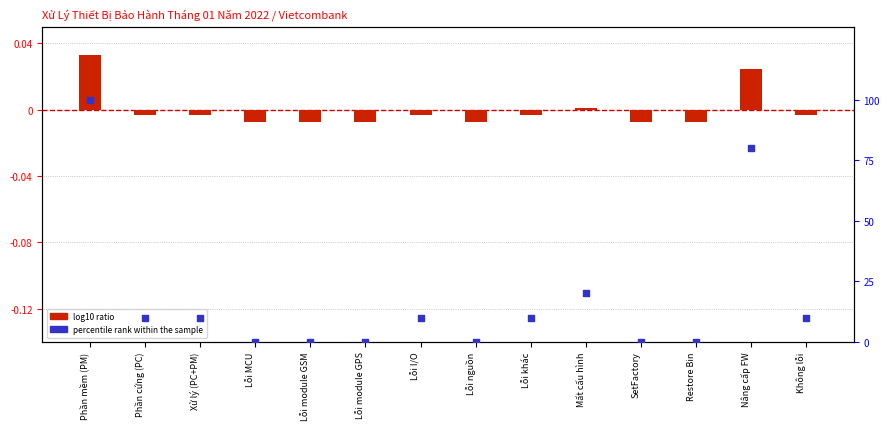

Is the value of percentile rank within the sample at SetFactory greater than the value of log10 ratio at Nâng cấp FW?

No